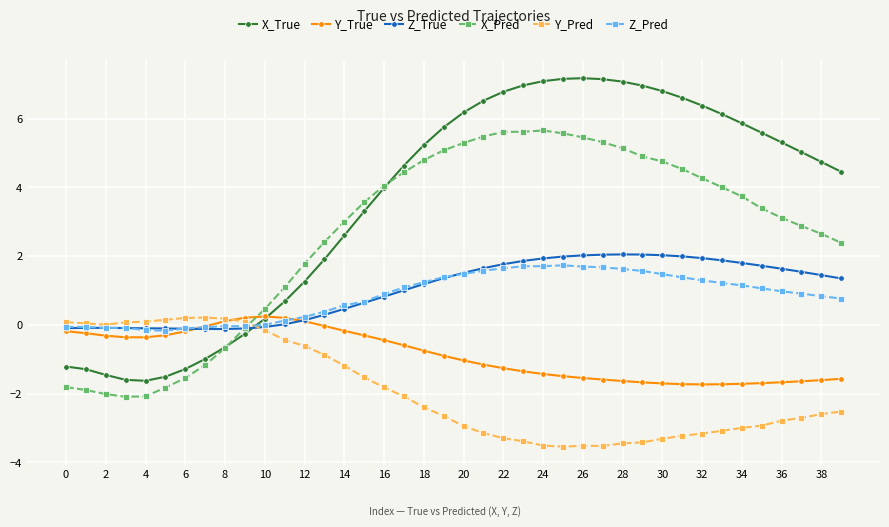

What are all the series names shown in the legend?

X_True, Y_True, Z_True, X_Pred, Y_Pred, Z_Pred